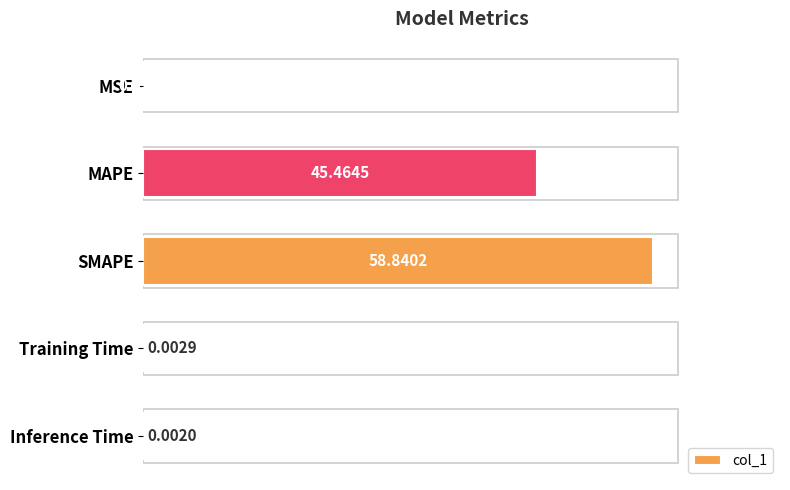

Which label corresponds to the largest value in the chart?

SMAPE